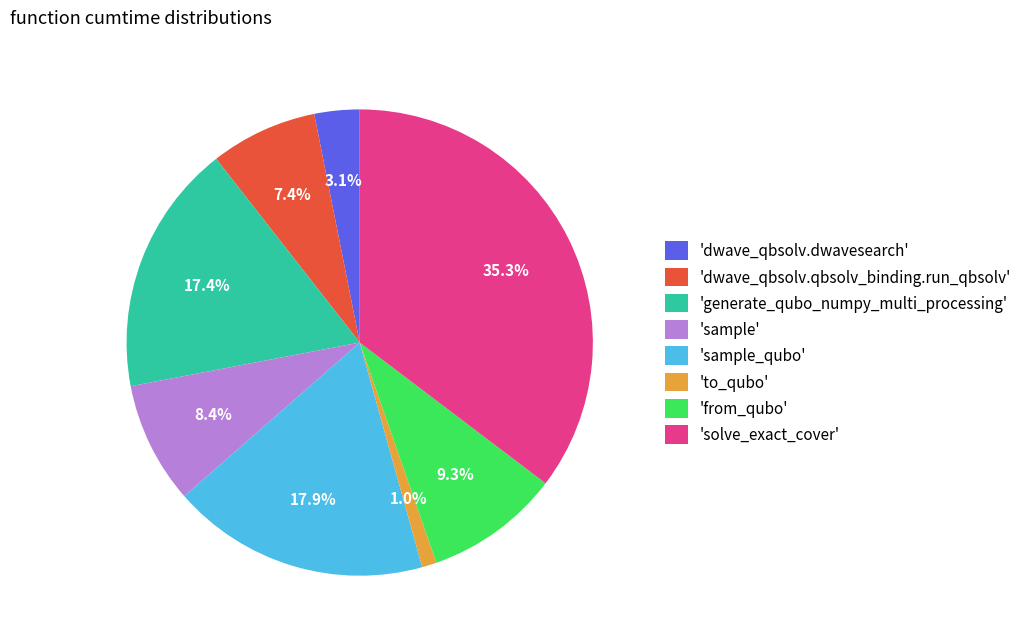

Does 'from_qubo' account for over 50% of the chart?

No